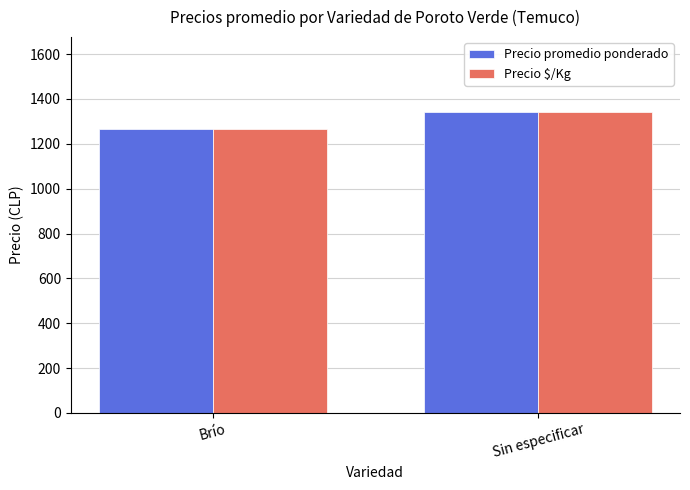

What is the maximum value shown in the chart?

1340.5